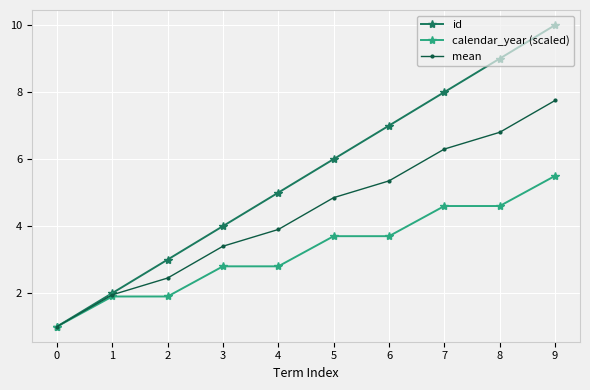

Between 6 and 7, which series saw the biggest shift?

id